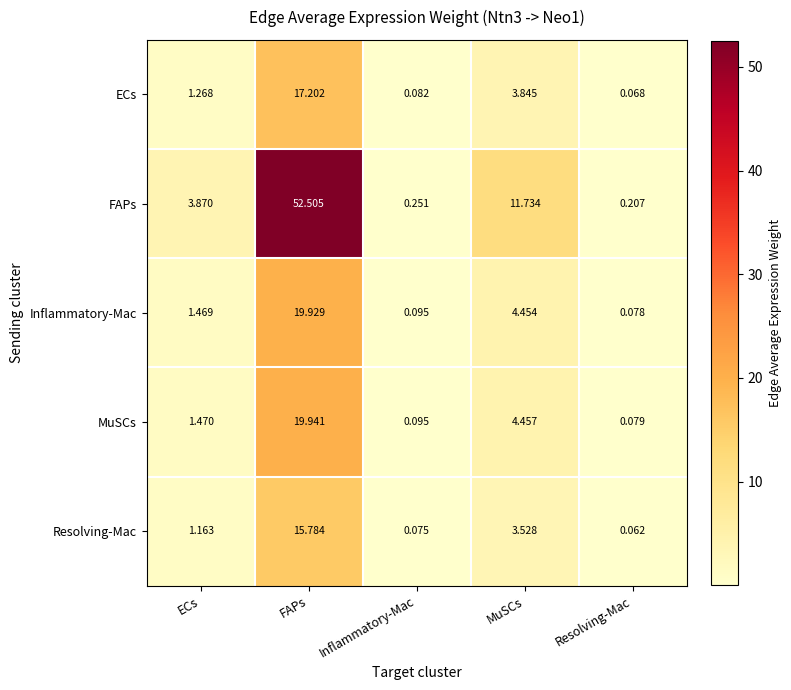

Rank the series at FAPs from highest to lowest value.

FAPs, MuSCs, Inflammatory-Mac, ECs, Resolving-Mac